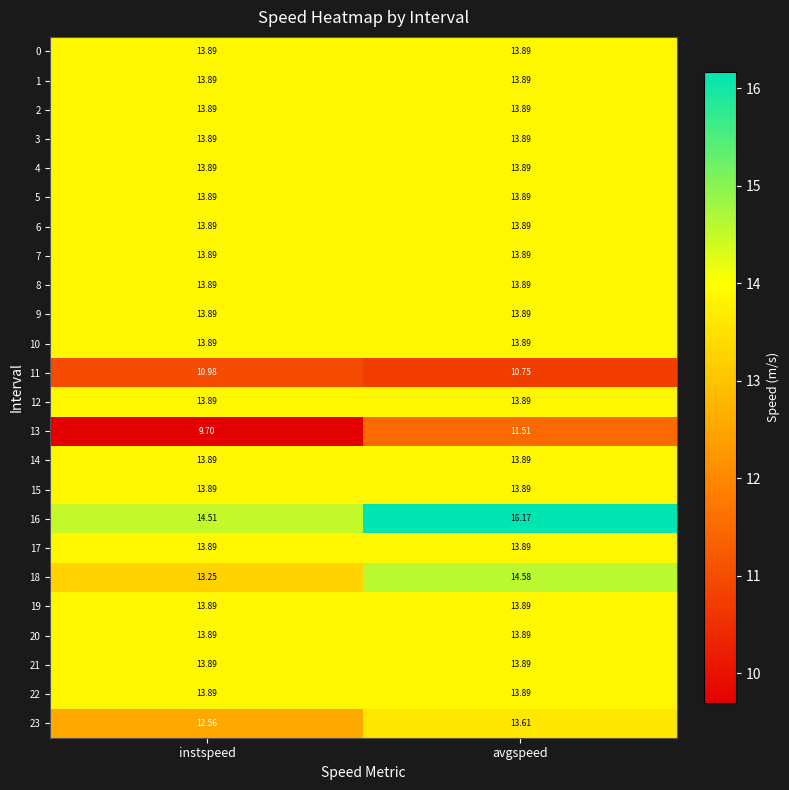

At which category does the chart reach its peak across all series?

avgspeed